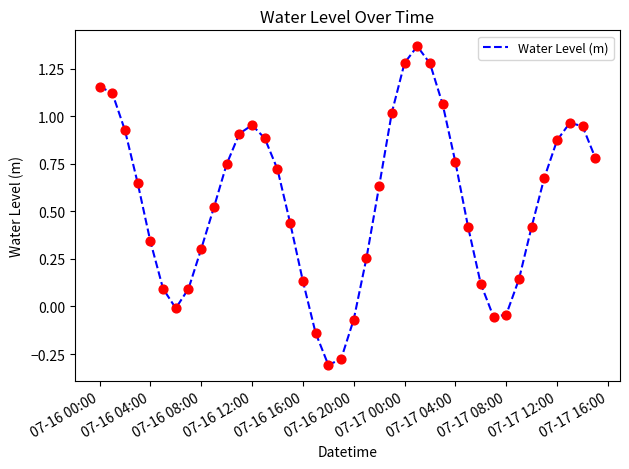

What is the difference between the maximum and minimum values?

1.7